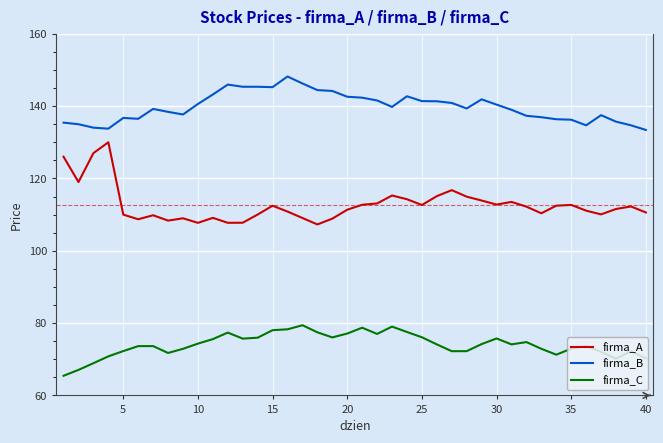

Which series has the largest total across all categories?

firma_B